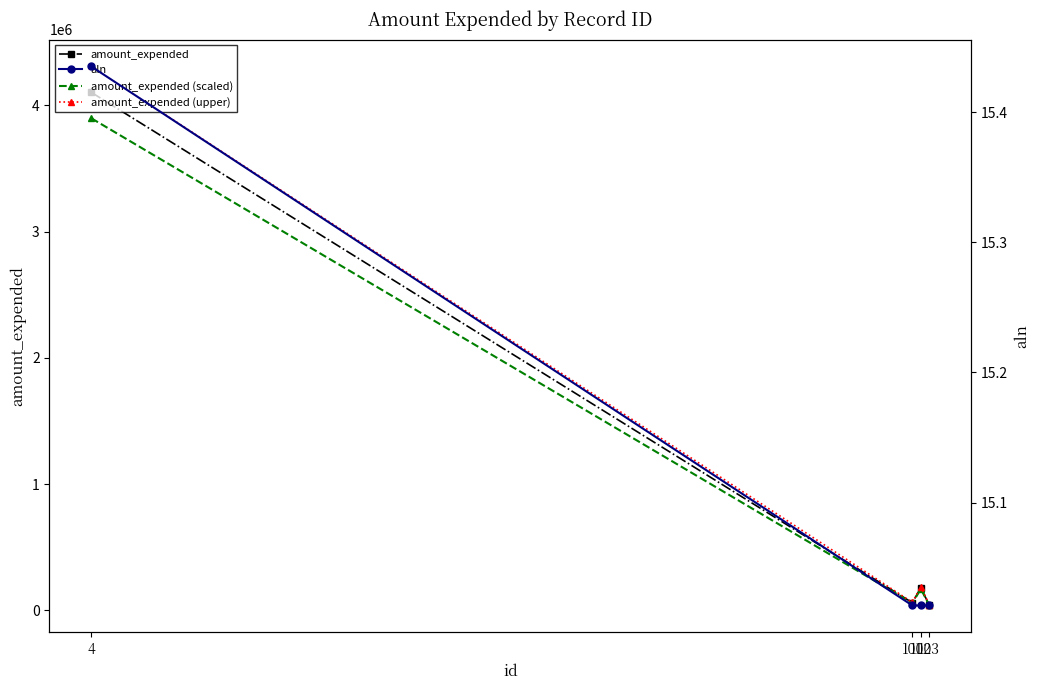

True or false: amount_expended (upper) has a value of 64340.9 at 101.

True